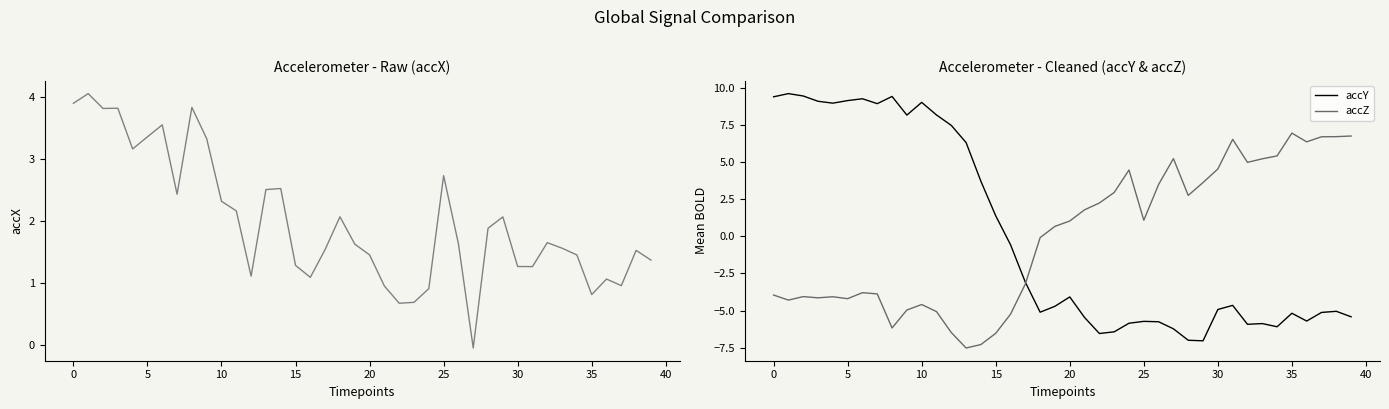

Reading right to left, what are all the values shown in this chart?

accX: 1.4	1.5	1.0	1.1	0.8	1.5	1.6	1.7	1.3	1.3	2.1	1.9	-0.0	1.6	2.7	0.9	0.7	0.7	1.0	1.5	1.6	2.1	1.5	1.1	1.3	2.5	2.5	1.1	2.2	2.3	3.3	3.8	2.4	3.6	3.4	3.2	3.8	3.8	4.1	3.9
accY: -5.4	-5.0	-5.1	-5.7	-5.2	-6.1	-5.9	-5.9	-4.6	-4.9	-7.0	-7.0	-6.2	-5.8	-5.7	-5.9	-6.4	-6.5	-5.5	-4.1	-4.7	-5.1	-3.1	-0.6	1.4	3.7	6.3	7.5	8.2	9.0	8.2	9.4	8.9	9.3	9.1	9.0	9.1	9.5	9.6	9.4
accZ: 6.8	6.7	6.7	6.4	7.0	5.4	5.2	5.0	6.5	4.5	3.6	2.8	5.2	3.5	1.1	4.5	3.0	2.2	1.8	1.0	0.7	-0.1	-3.2	-5.2	-6.5	-7.3	-7.5	-6.5	-5.1	-4.6	-5.0	-6.2	-3.9	-3.8	-4.2	-4.1	-4.1	-4.1	-4.3	-4.0